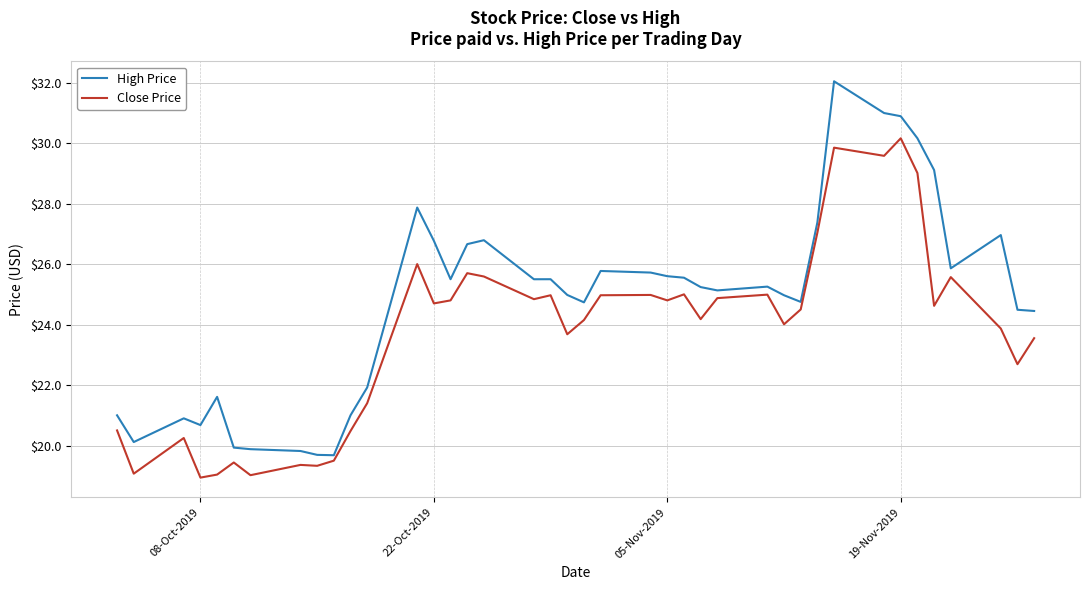

What is the maximum value shown in the chart?

32.0